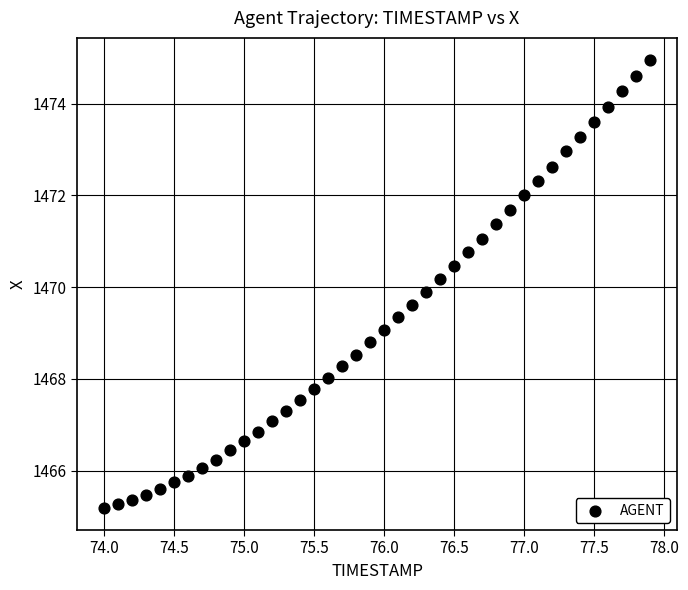

What is the range of X values (max minus min)?

3.9